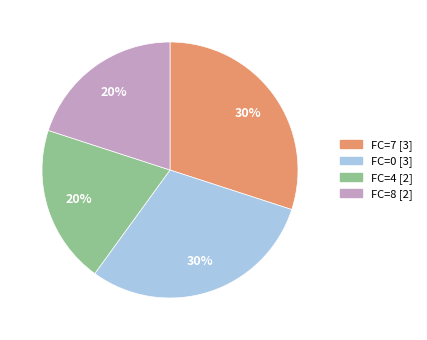

How many segments does this pie chart have?

4